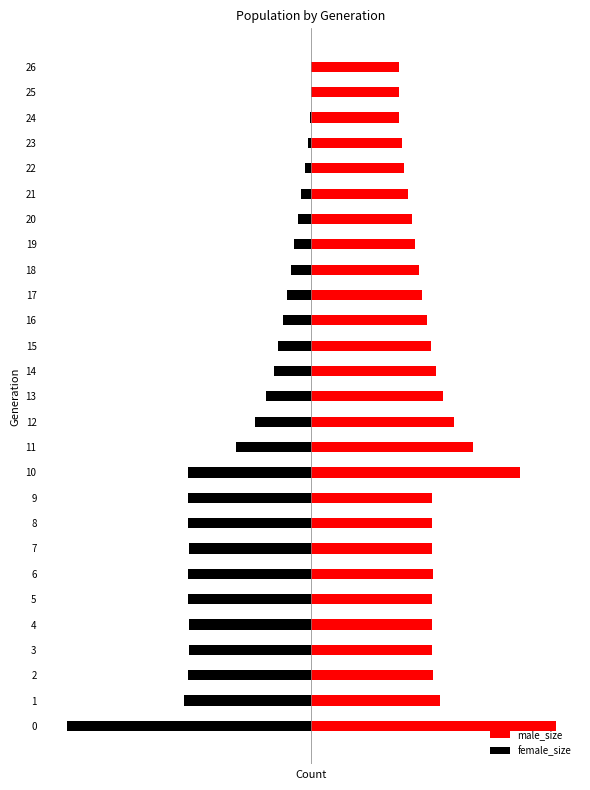

What is the value of the male_size bar at the 18th from the left?

45801